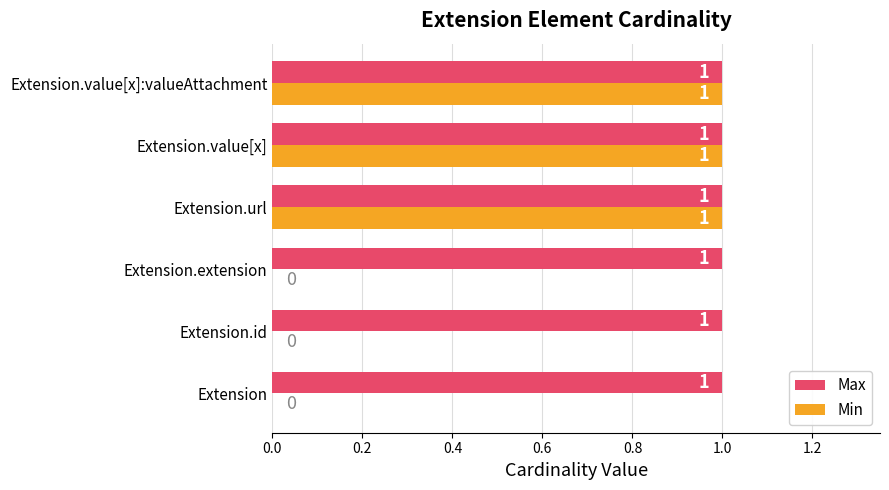

Is it true that Min equals 0 at Extension?

True